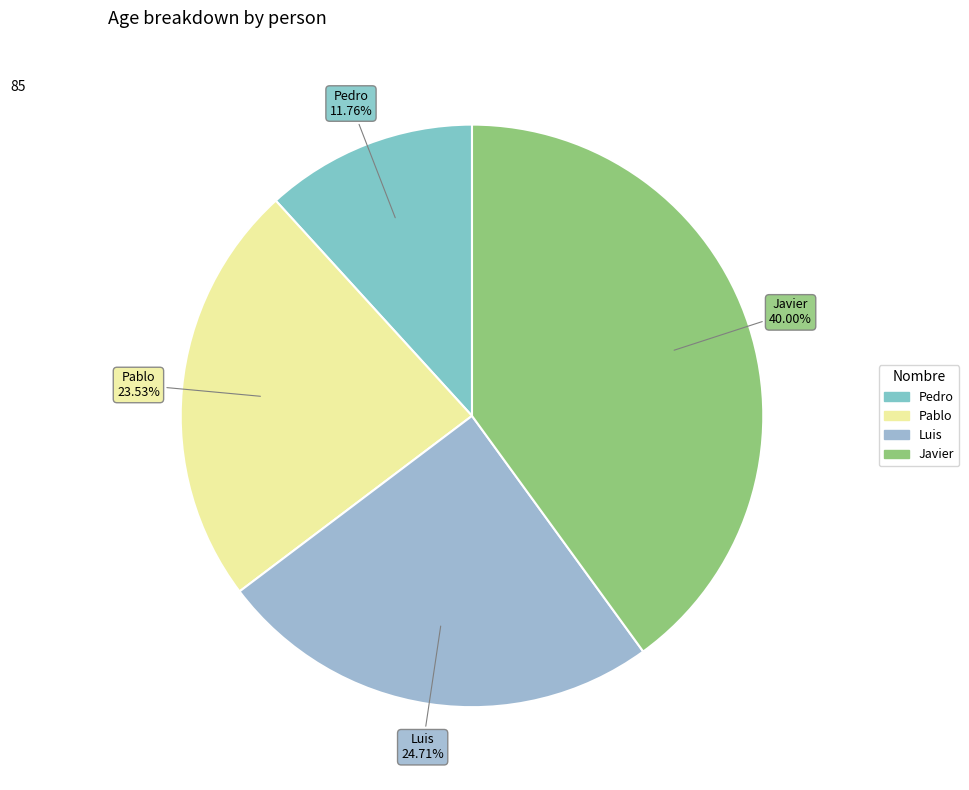

How much of the chart is everything except Pablo?

76.5%